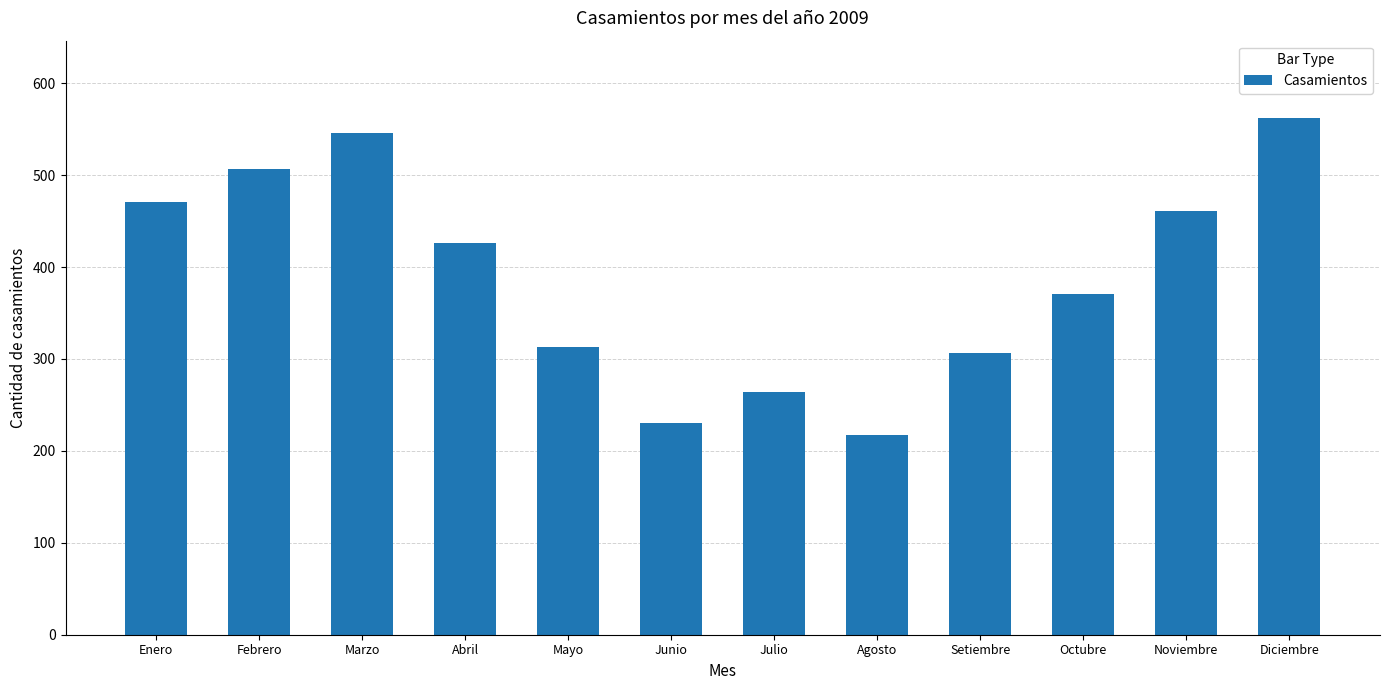

Rank the categories by value from highest to lowest.

Diciembre, Marzo, Febrero, Enero, Noviembre, Abril, Octubre, Mayo, Setiembre, Julio, Junio, Agosto